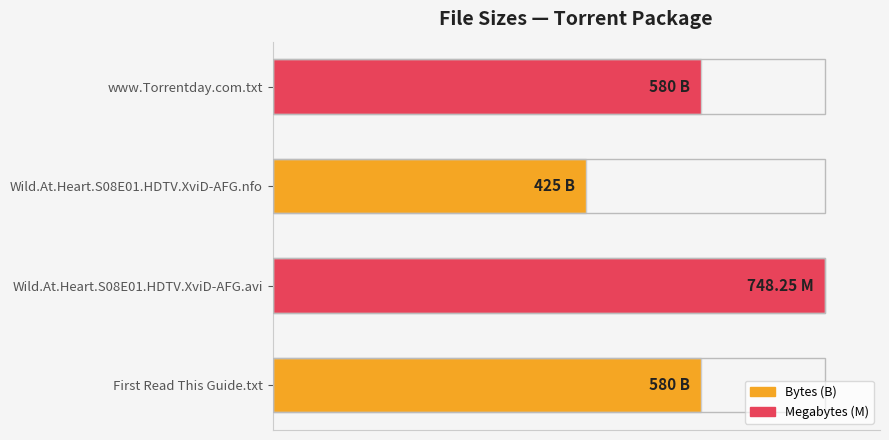

Does the chart contain any negative values?

No